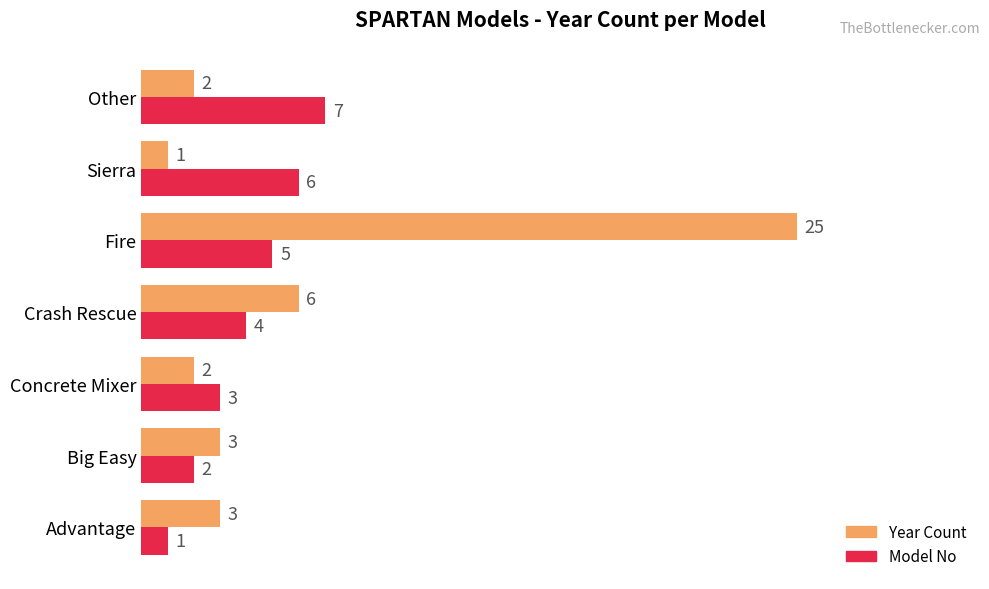

How many Model No values are between 2 and 6?

5